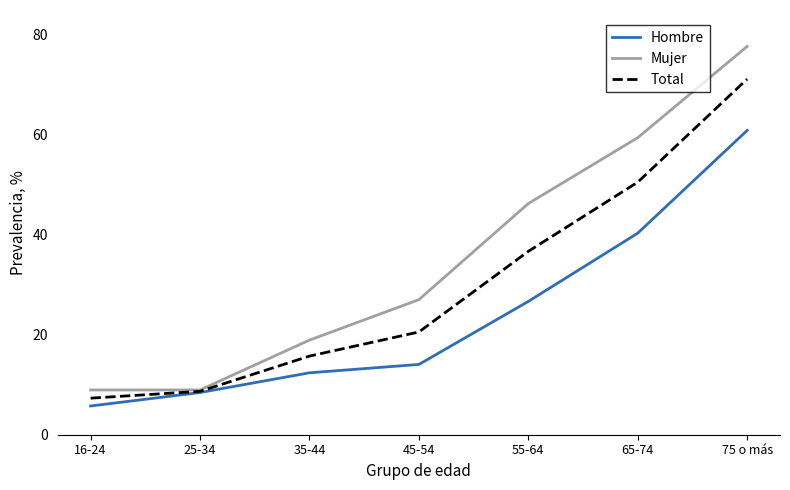

What value does the Total series have at 16-24?

7.3